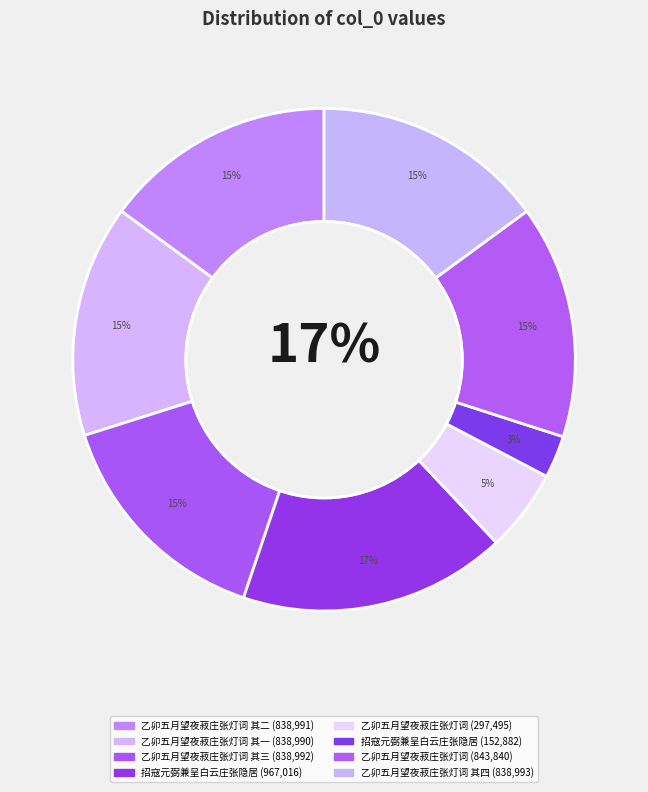

Which slice is the smallest?

招寇元弼兼呈白云庄张隐居